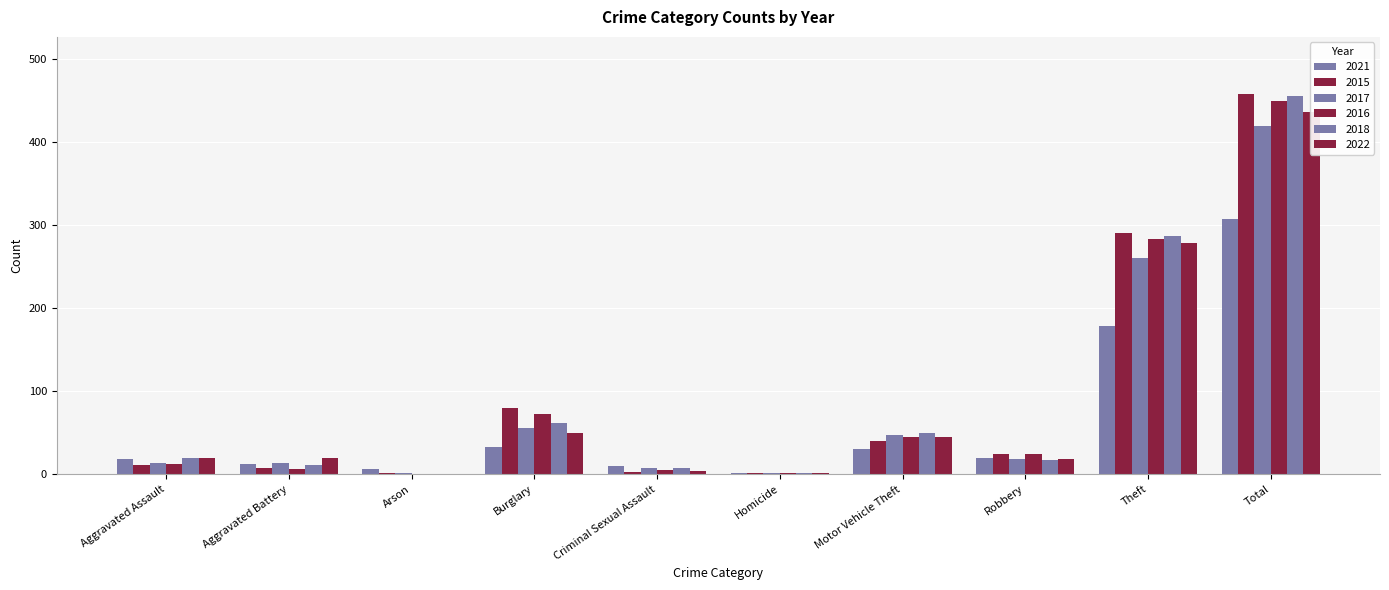

Which series has the largest total across all categories?

2015